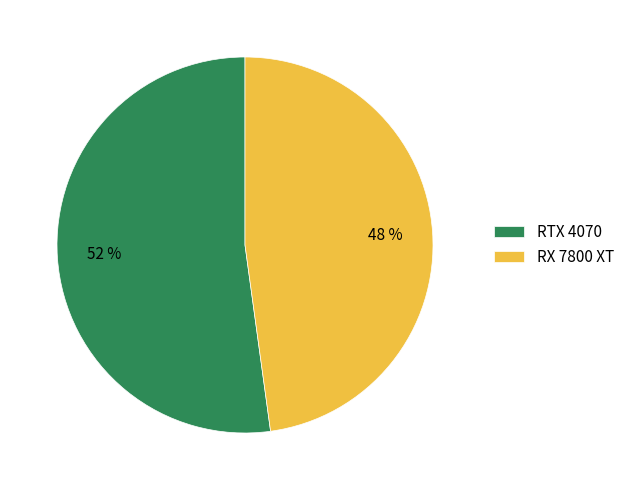

Is the sum of RX 7800 XT and RTX 4070 greater than half?

Yes